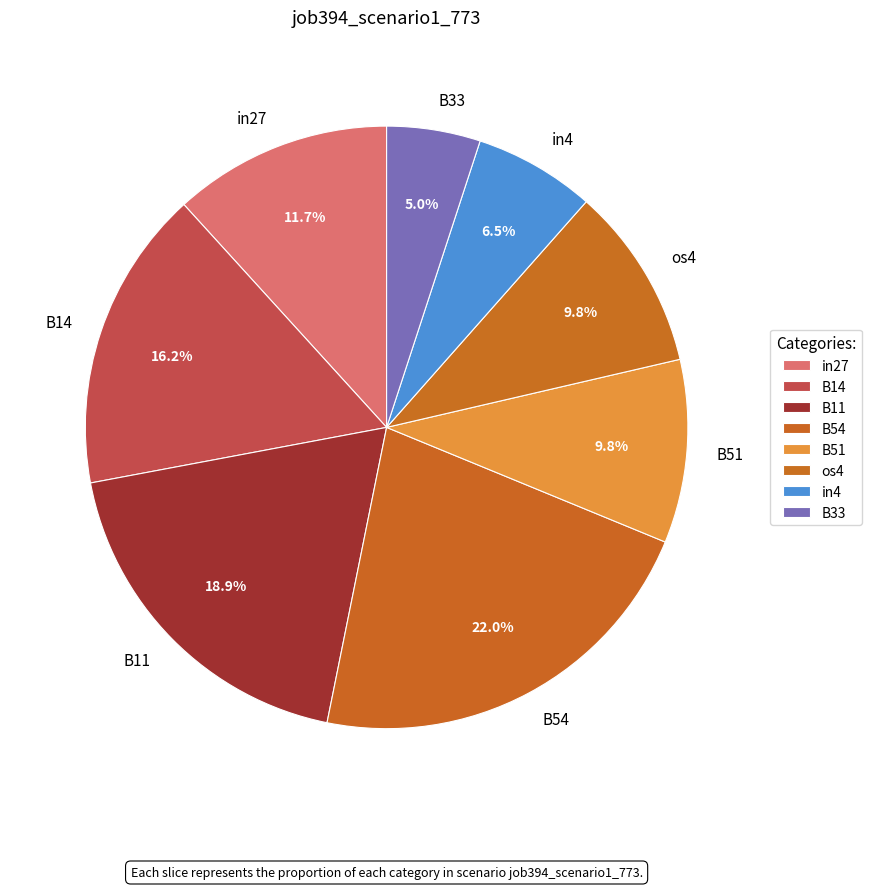

True or false: in27 accounts for 12% of the total.

True